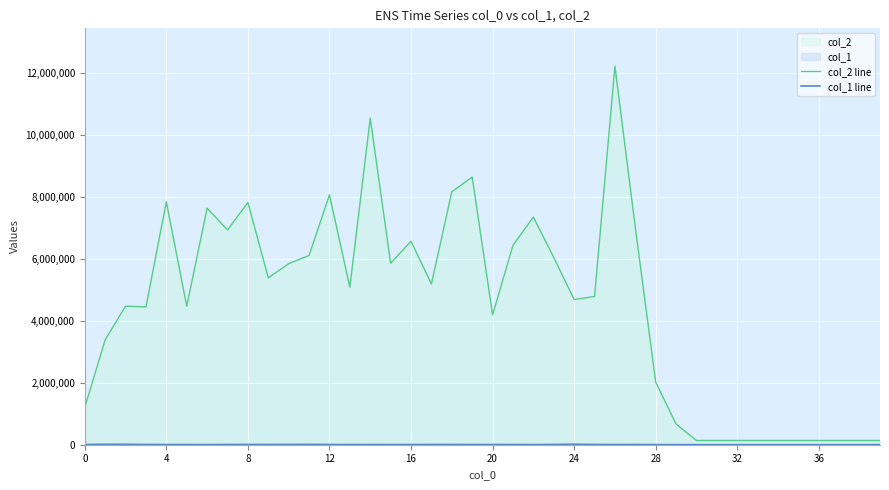

Which series has the largest total across all categories?

col_2 line